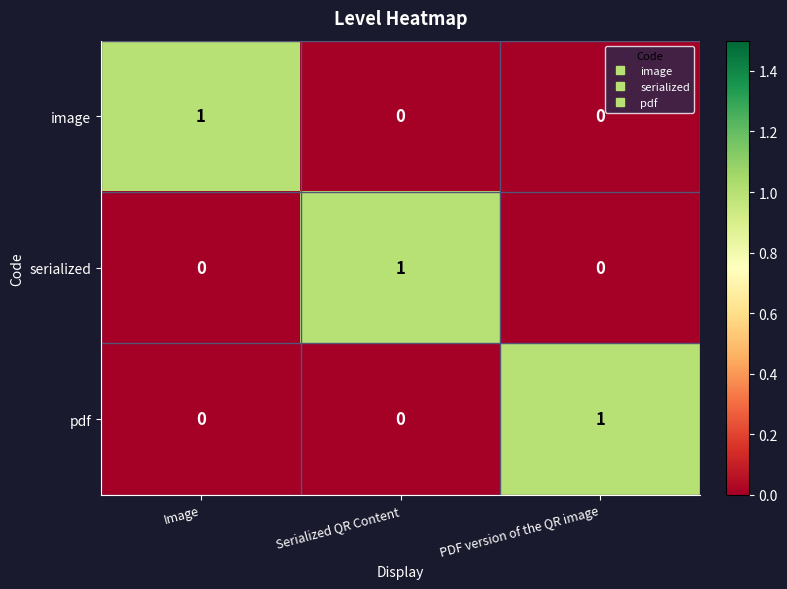

The pdf series shows 0 at Serialized QR Content. True or false?

True